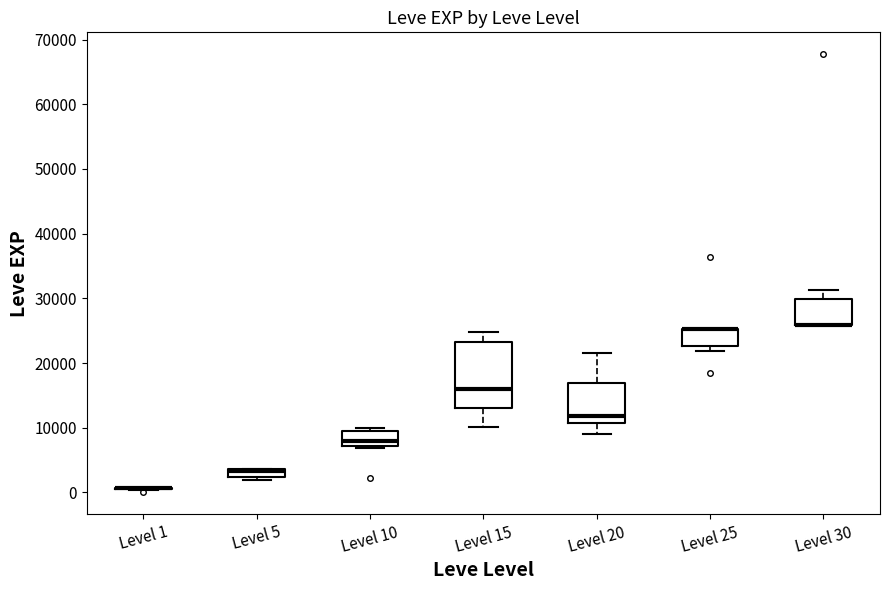

Comparing the boxes themselves (not the whiskers), which one is the tallest?

Level 15